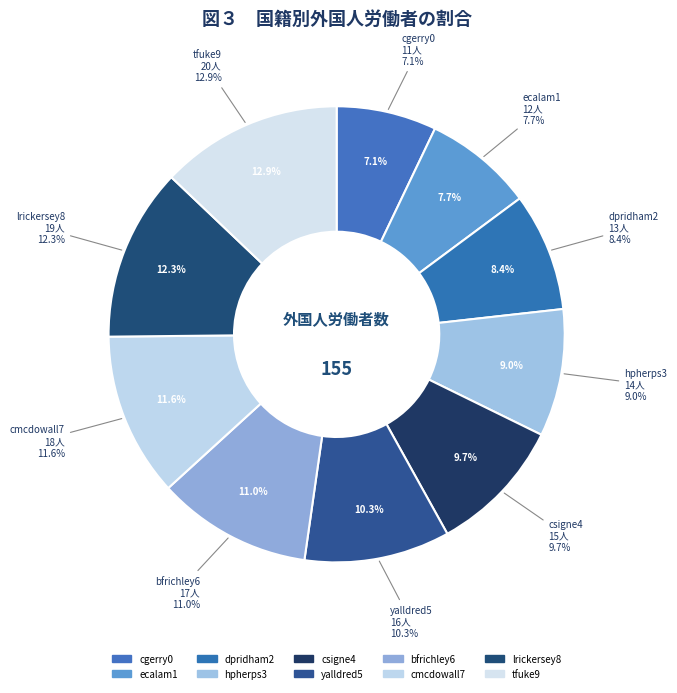

To the nearest percent, what is the combined percentage of tfuke9 and cmcdowall7?

25%